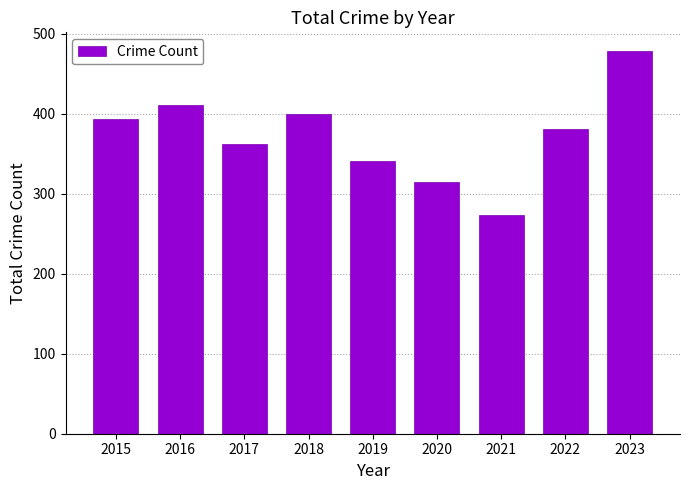

Reading right to left, what are all the values shown in this chart?

2023=478	2022=381	2021=274	2020=315	2019=341	2018=400	2017=362	2016=411	2015=393